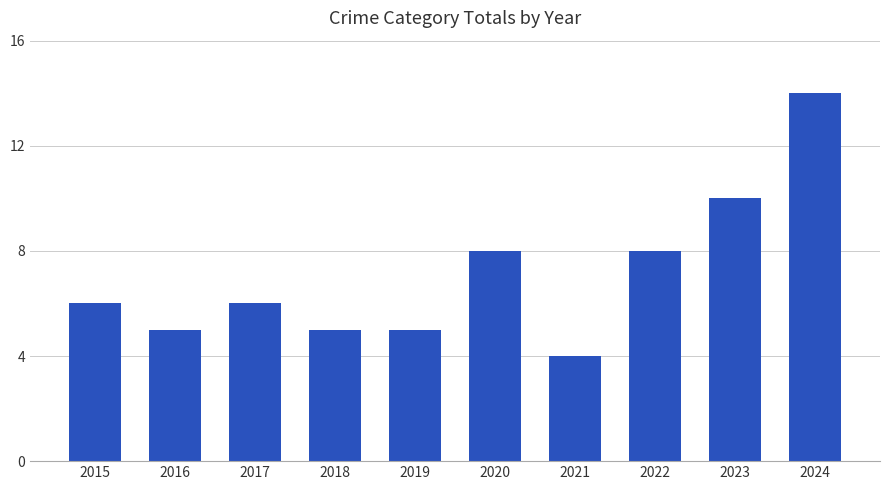

Count the values in the range 5 to 8.

7